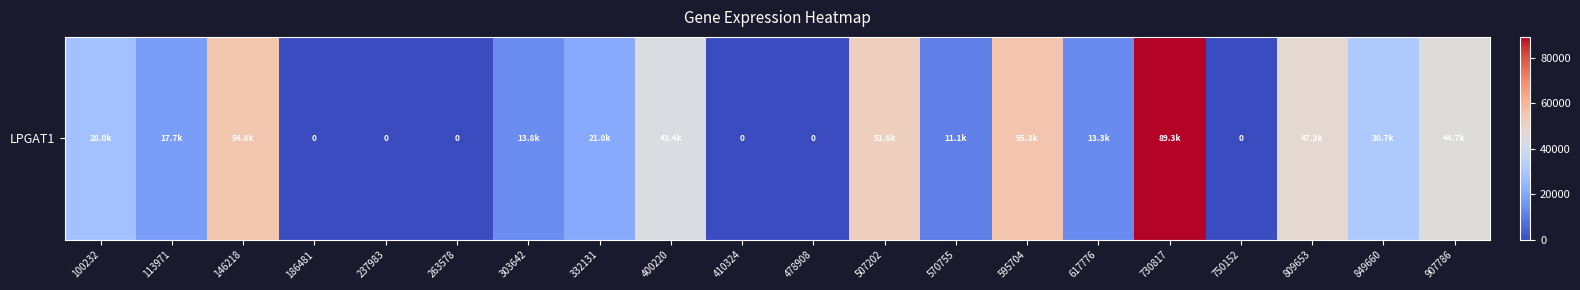

Reading left to right, transcribe all the data shown in this chart.

28045	17698	54791	0	0	0	13777	21042	43392	0	0	51627	11105	55270	13288	89270	0	47195	30718	44737